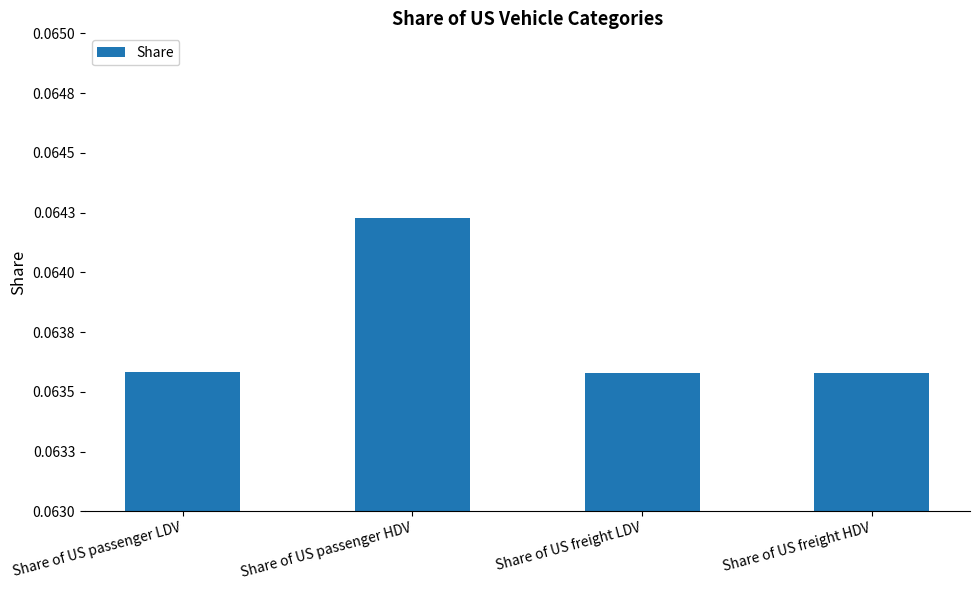

Are the bars grouped side by side (vs. stacked)?

No